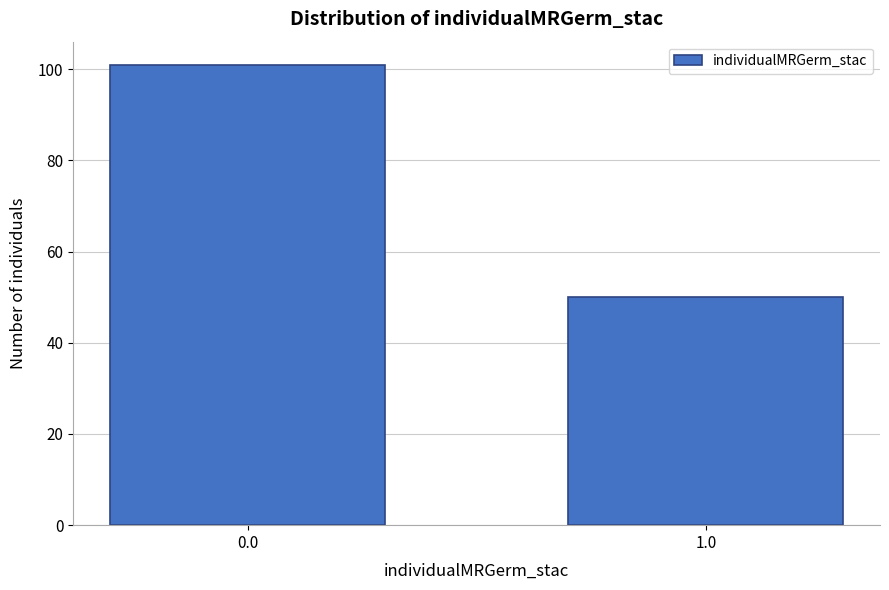

Reading left to right, extract all data points from this chart.

101	50